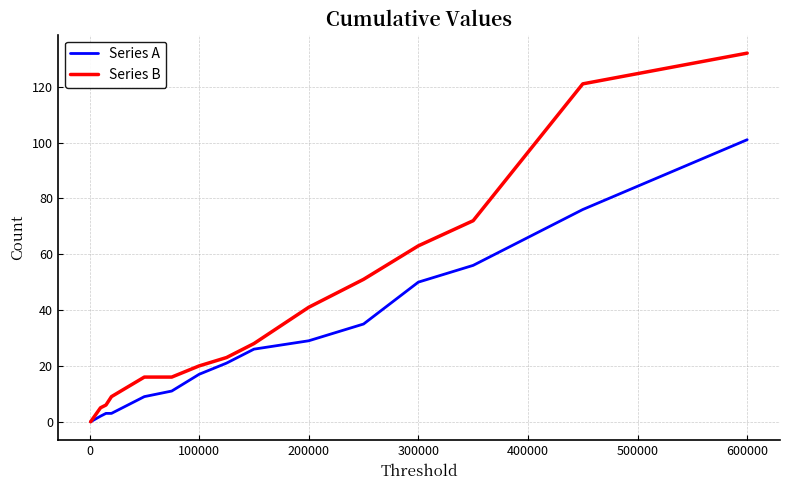

List the series in order of their peak value, highest first.

Series B, Series A